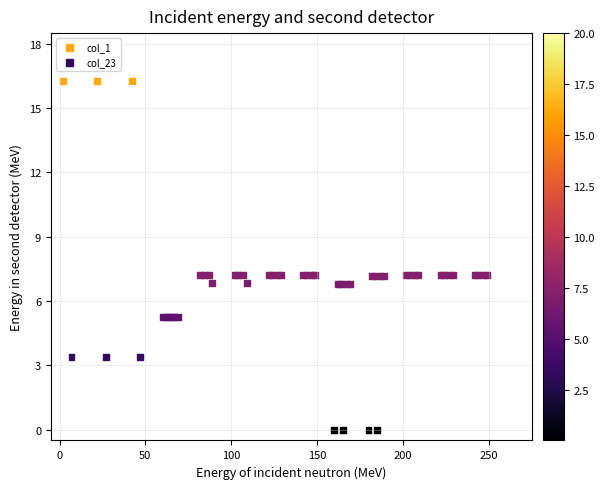

Which series reaches the maximum Y coordinate?

col_1